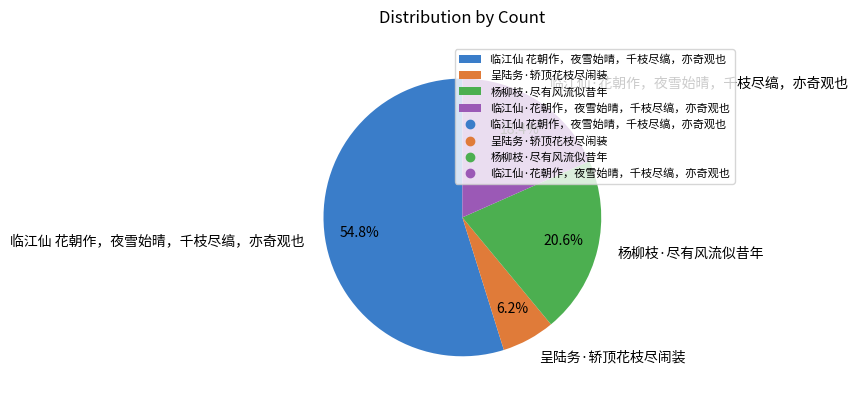

What is the smallest slice in the pie chart?

呈陆务·轿顶花枝尽闹装